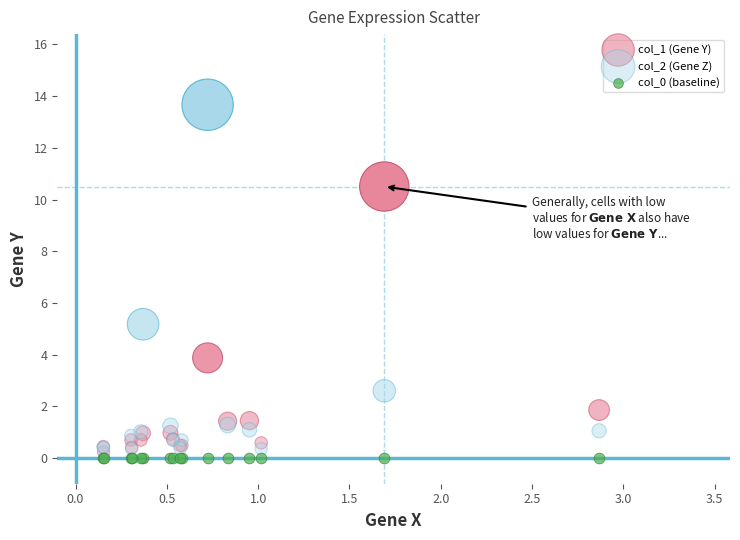

What are all the series names shown in the legend?

col_1 (Gene Y), col_2 (Gene Z), col_0 (baseline)